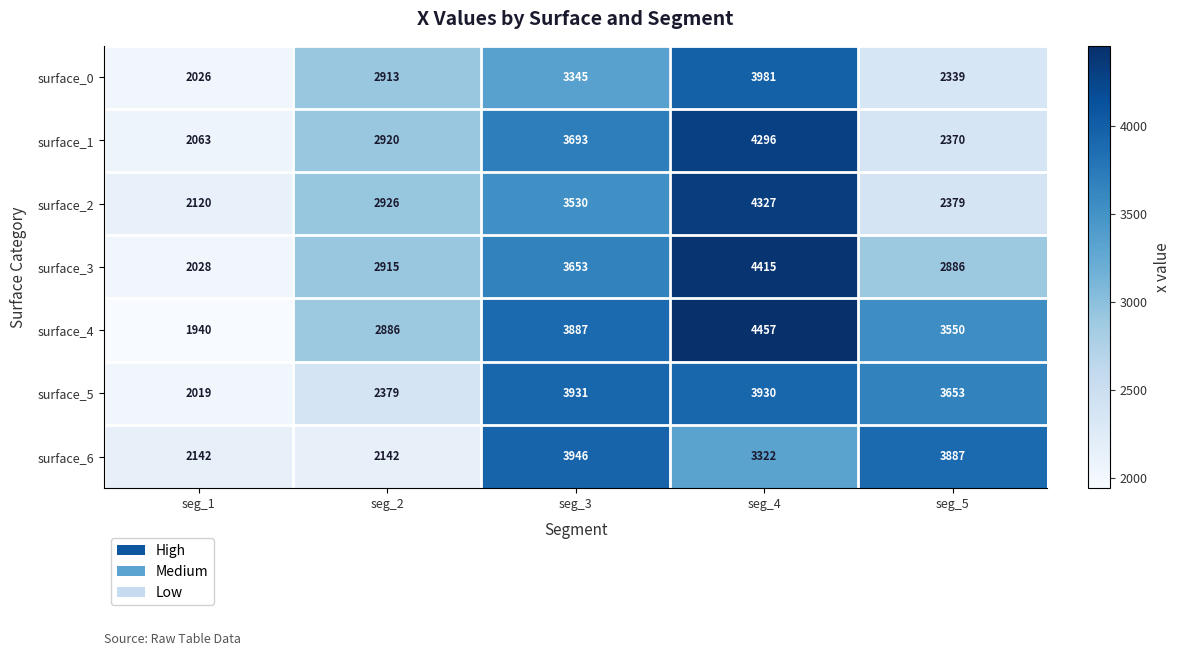

What is the sum of all surface_2 values?

15282